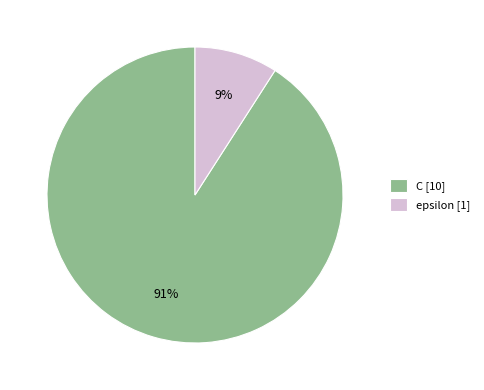

To the nearest percent, what is the difference between the largest and smallest slice percentages?

82%